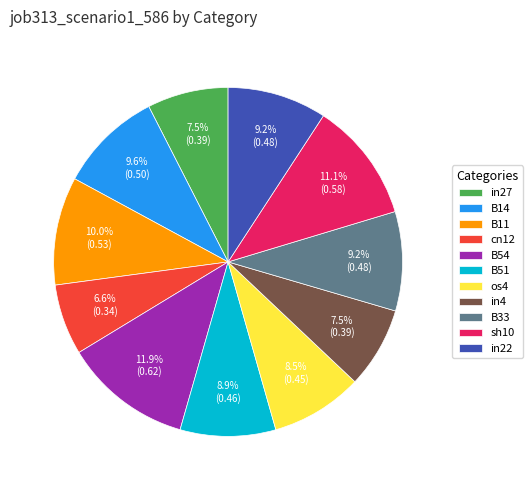

Which has a higher value, in27 or B51?

B51